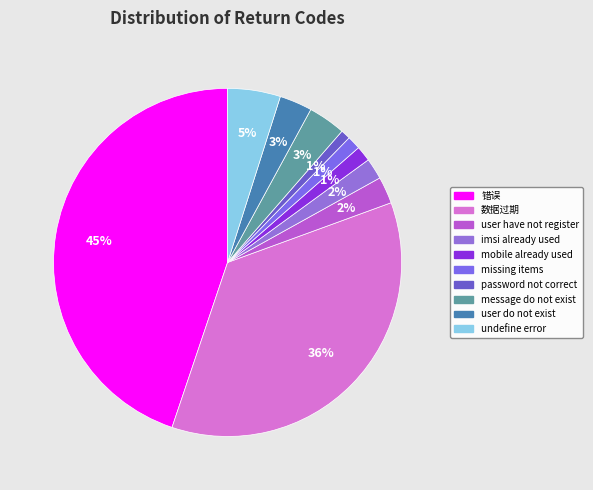

Is there any slice that represents more than half of the pie?

No